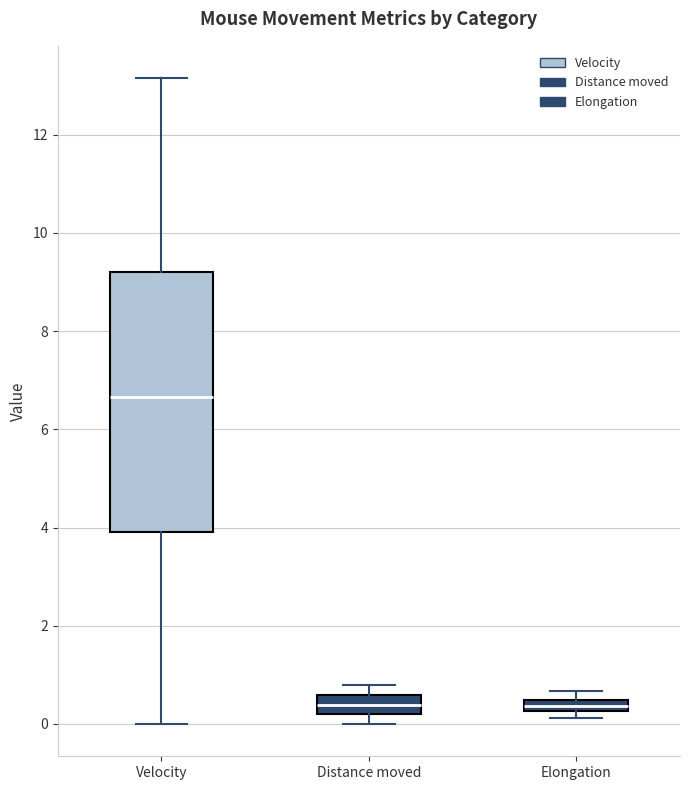

Where is the lower edge of the box for Distance moved on the y-axis? The values are not printed on the chart, so give them approximately, as read against the axis.

0.2